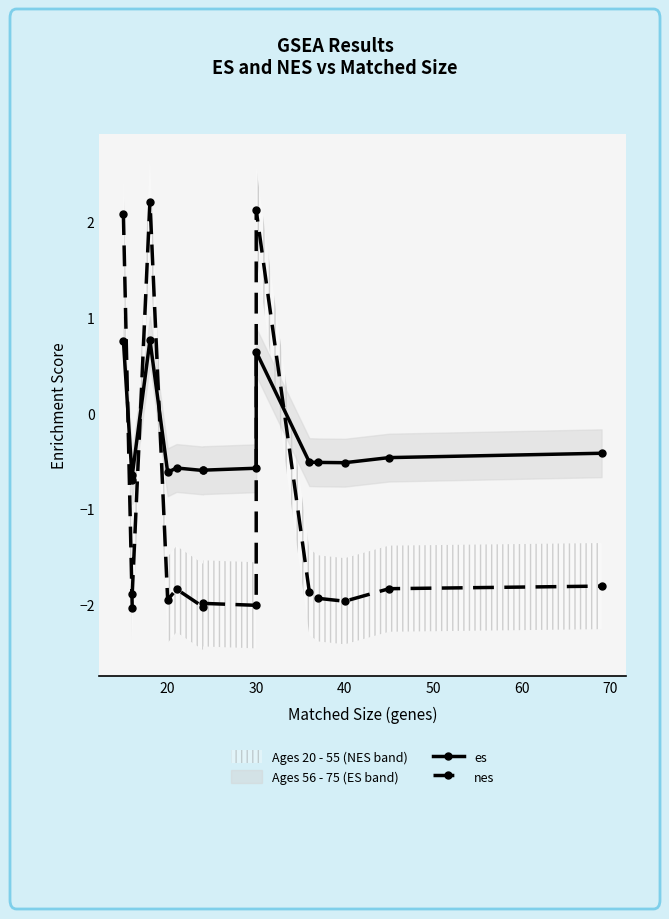

The value of nes at 80 is -0.4. True or false?

False